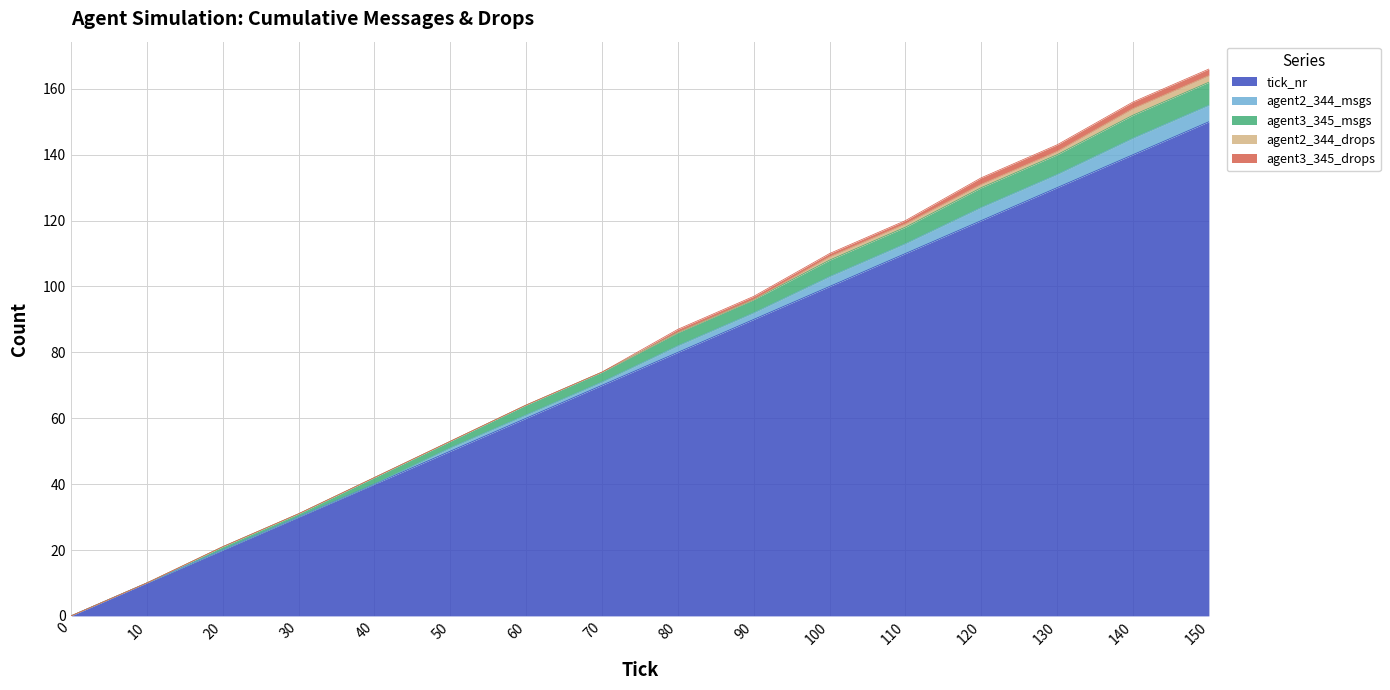

Reading right to left, transcribe all the data shown in this chart.

tick_nr: 150=150	140=140	130=130	120=120	110=110	100=100	90=90	80=80	70=70	60=60	50=50	40=40	30=30	20=20	10=10	0=0
agent2_344_msgs: 150=5	140=5	130=4	120=4	110=3	100=3	90=2	80=2	70=1	60=1	50=1	40=0	30=0	20=0	10=0	0=0
agent3_345_msgs: 150=7	140=7	130=6	120=6	110=5	100=5	90=4	80=4	70=3	60=3	50=2	40=2	30=1	20=1	10=0	0=0
agent2_344_drops: 150=2	140=2	130=1	120=1	110=1	100=1	90=0	80=0	70=0	60=0	50=0	40=0	30=0	20=0	10=0	0=0
agent3_345_drops: 150=2	140=2	130=2	120=2	110=1	100=1	90=1	80=1	70=0	60=0	50=0	40=0	30=0	20=0	10=0	0=0